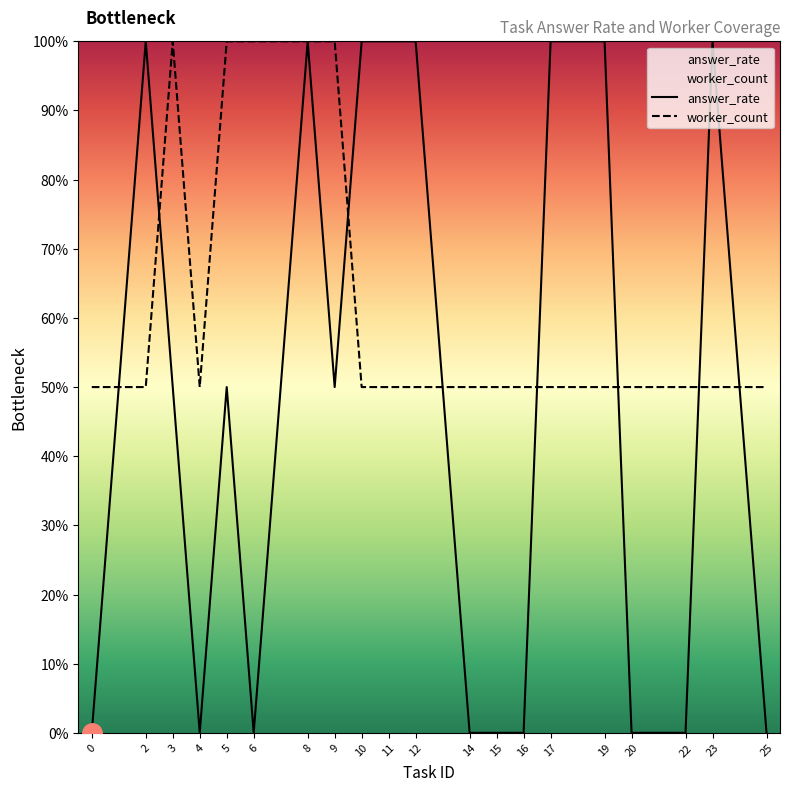

Count the number of categories in the chart.

20